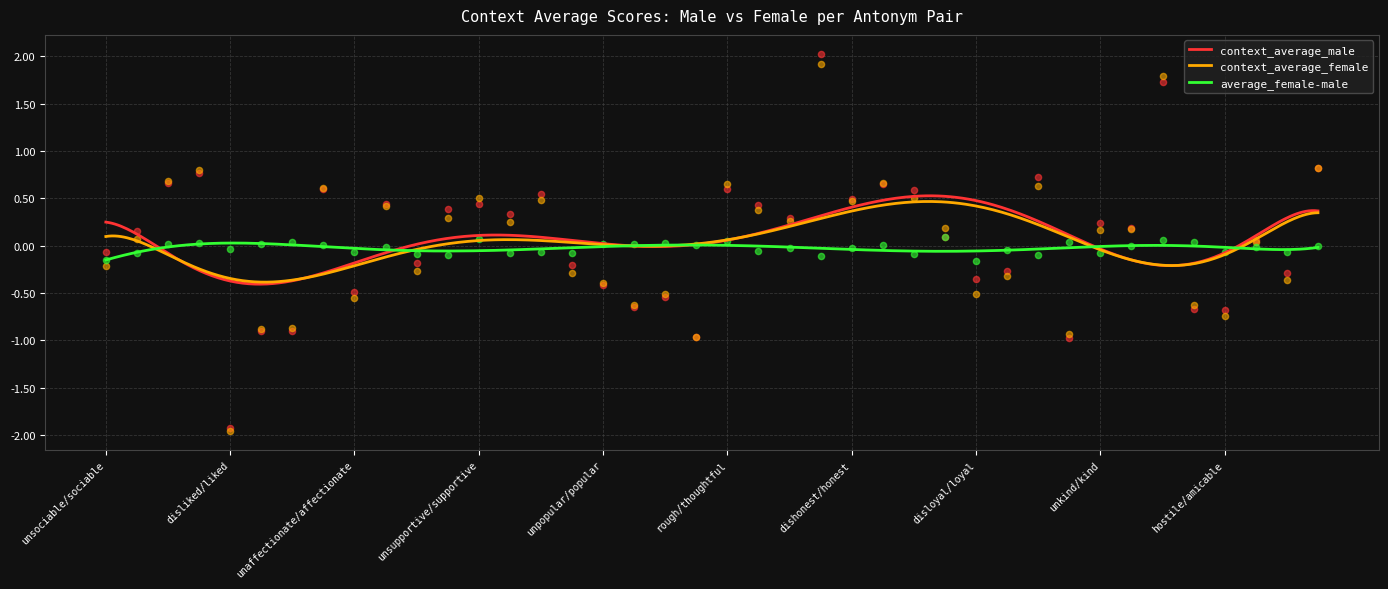

Is the value of average_female-male at fake/genuine greater than the value of context_average_female at repellent/pleasant?

No